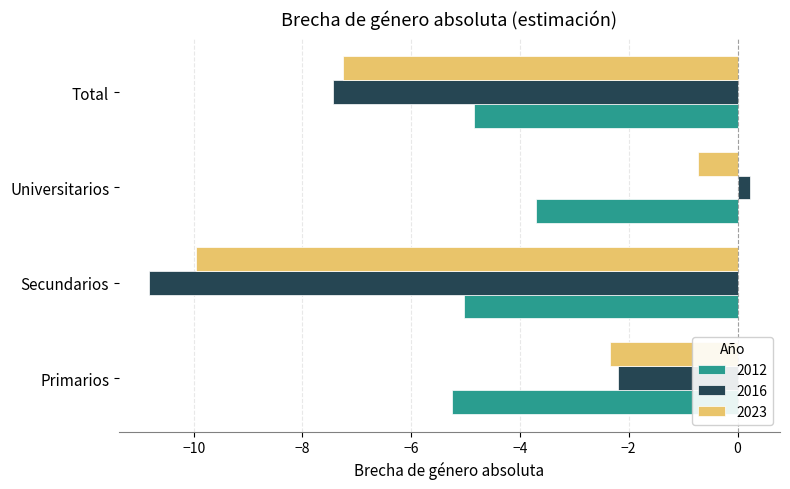

Where is 2012 nearest to the value -4?

Universitarios